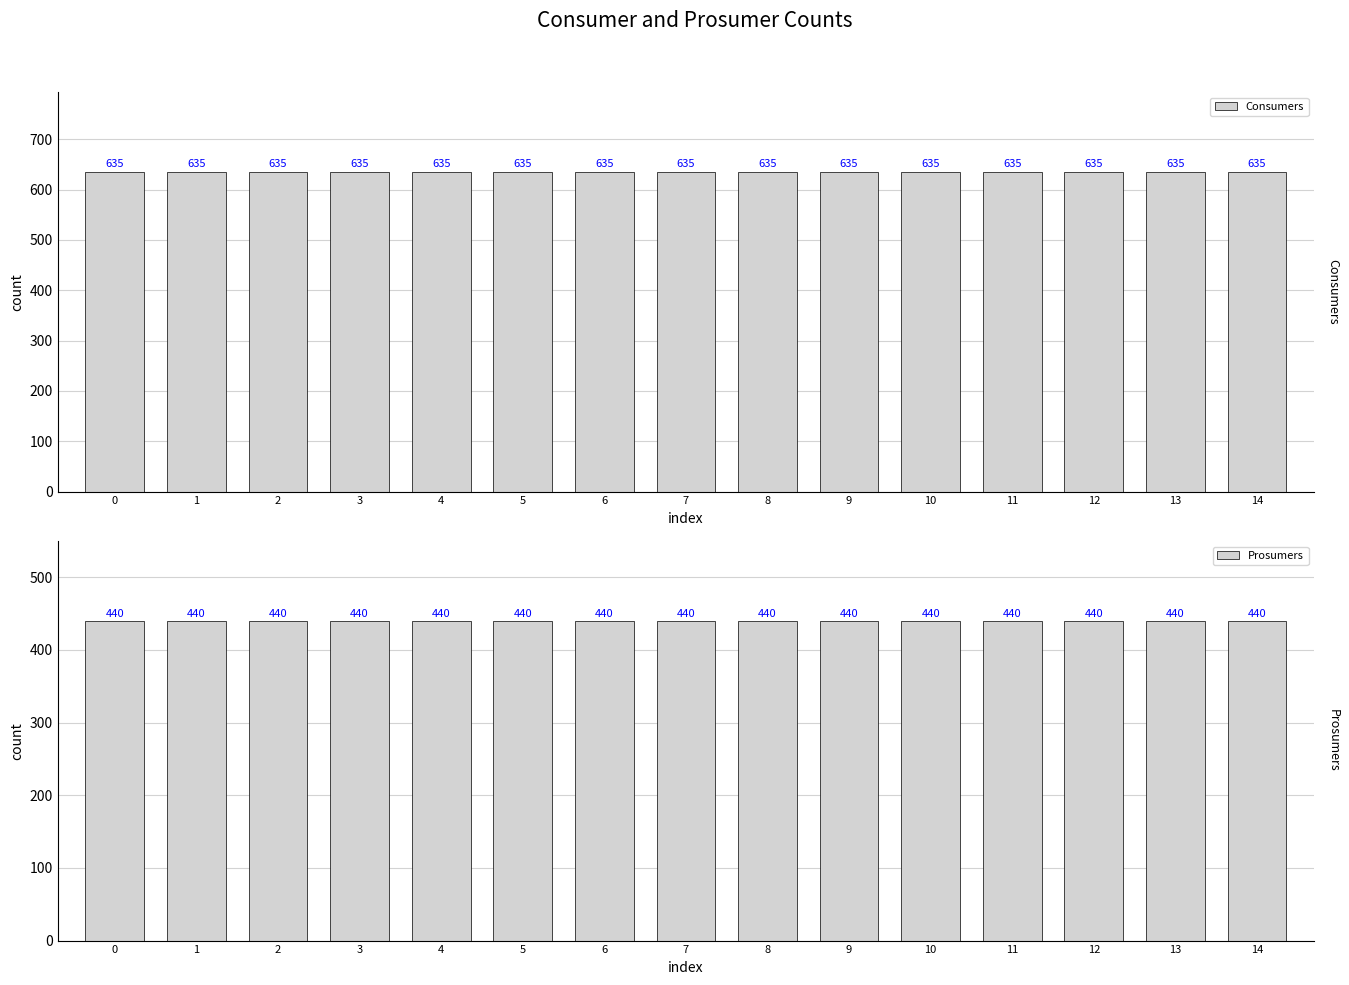

How many bars are there in total?

30